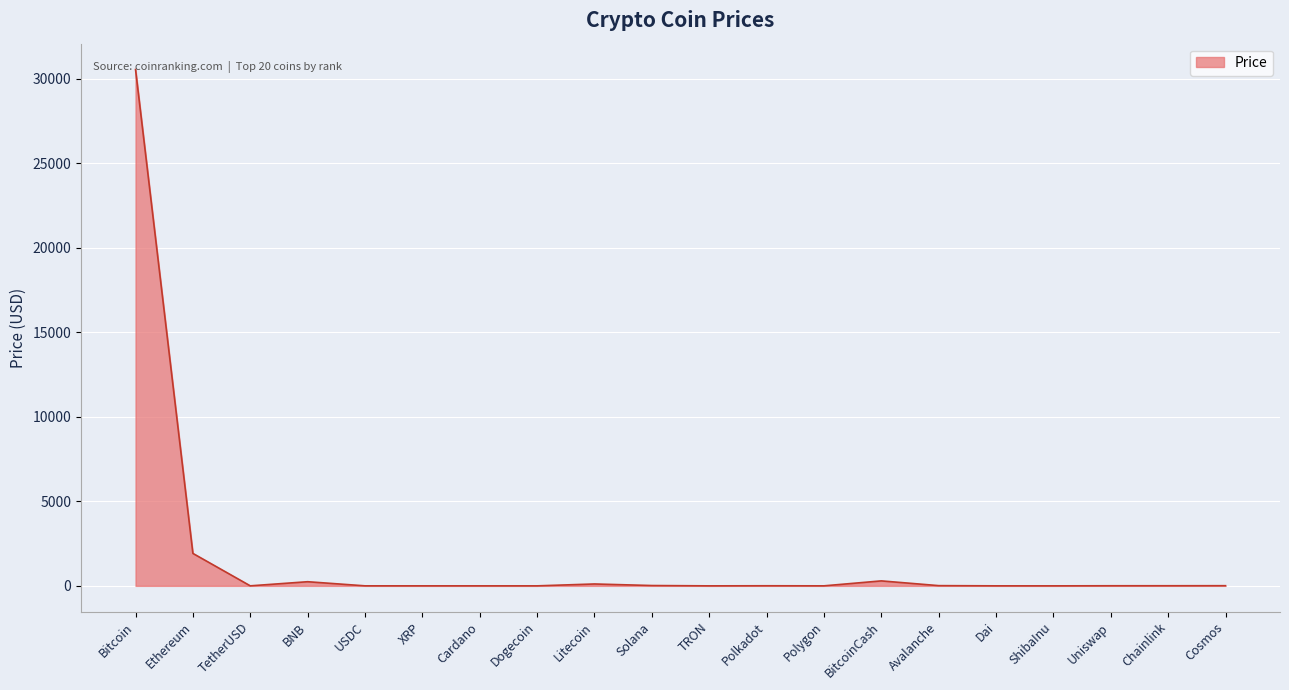

Which label corresponds to the largest value in the chart?

Bitcoin